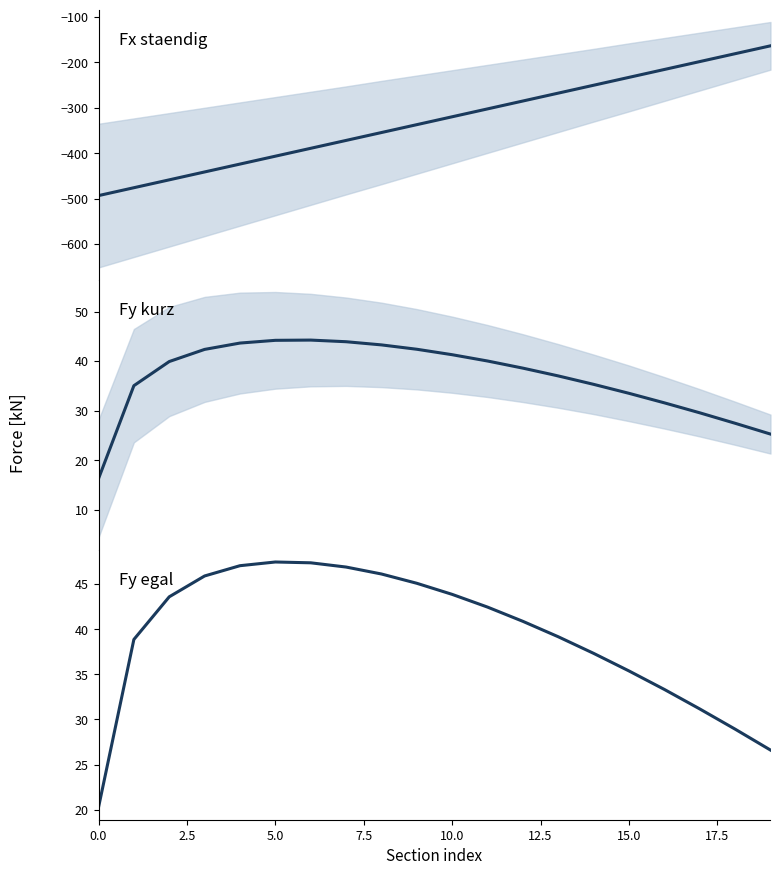

What is the sum of all Fx_staendig [kN] values?

-6570.1